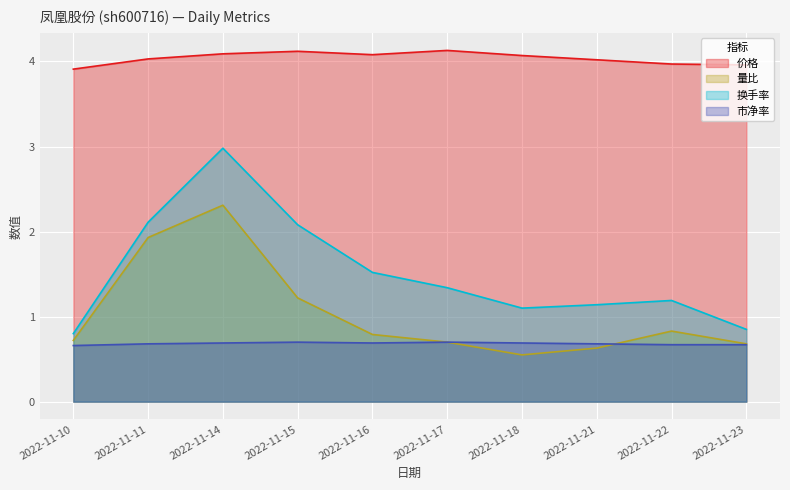

Which category has the lowest value across all series?

2022-11-18